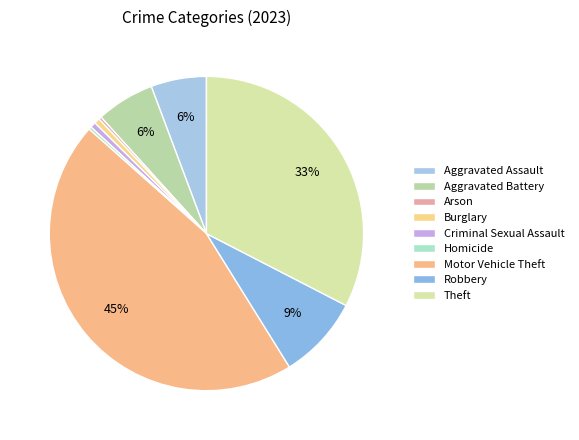

Is Motor Vehicle Theft the majority of the pie?

No